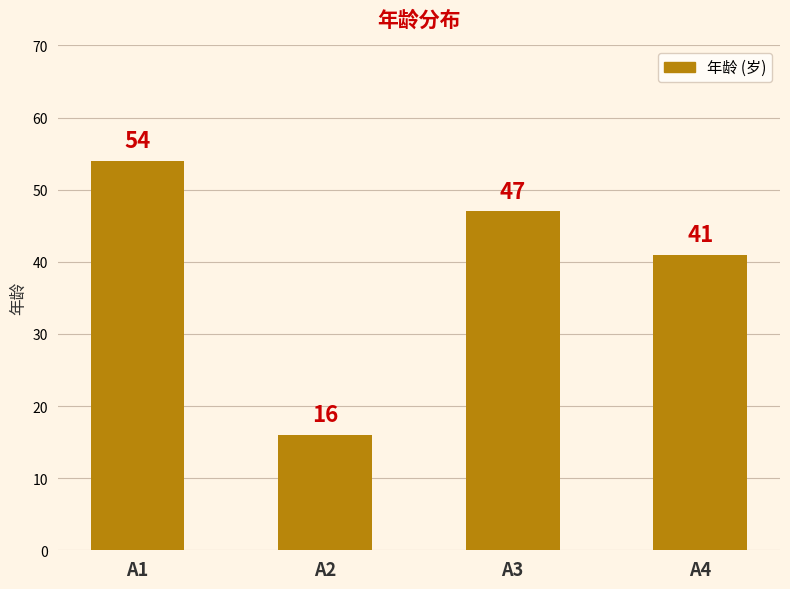

How many bars are there in total?

4